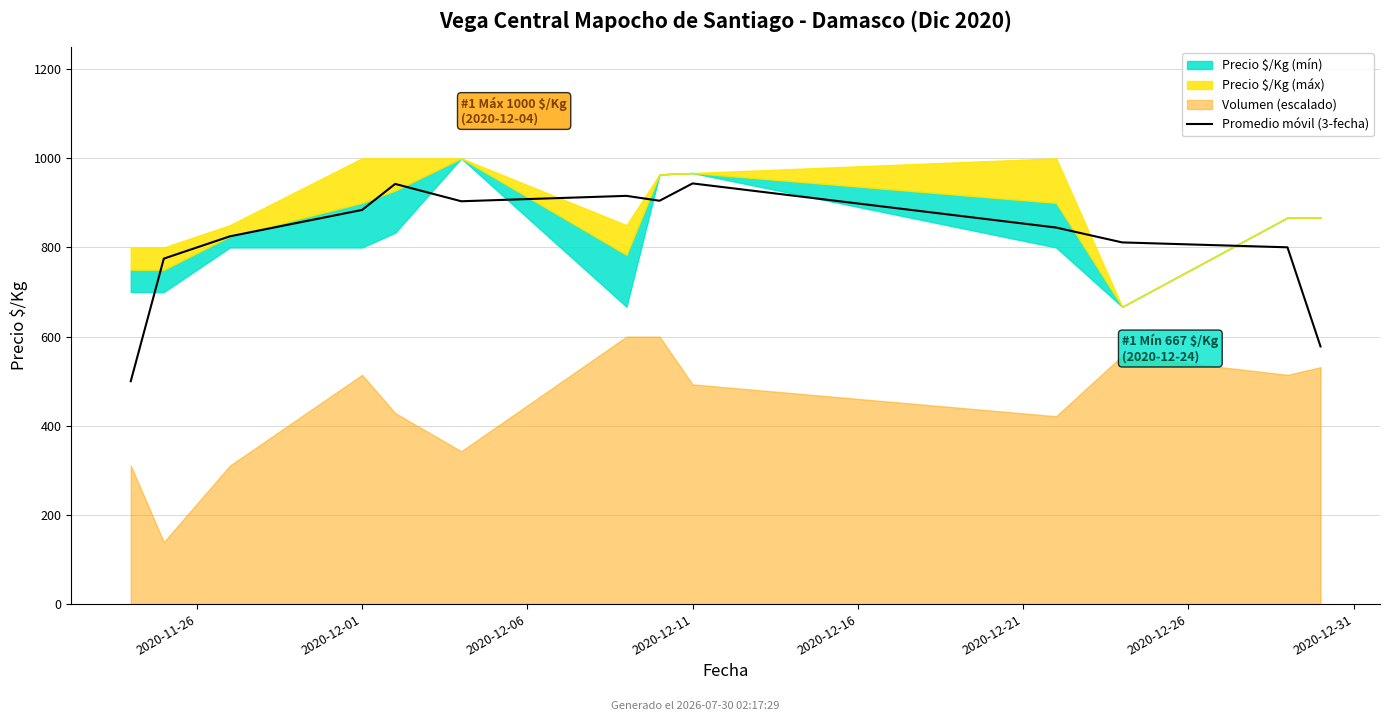

How many lines are shown in the chart?

1